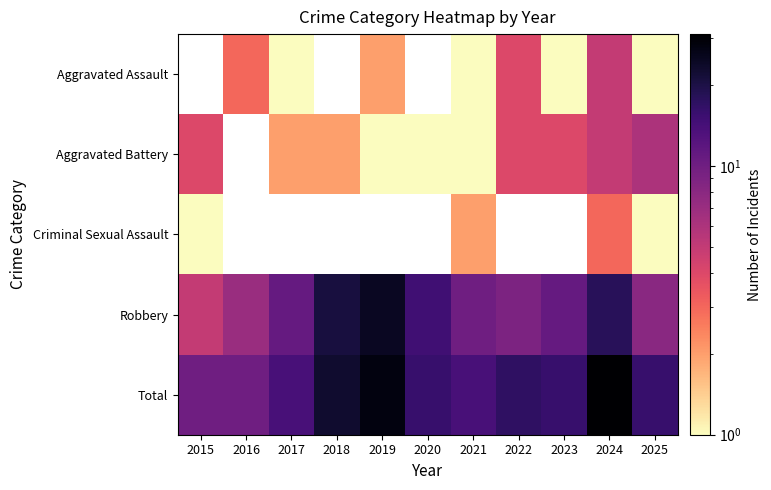

Which series has the widest spread of values?

Total